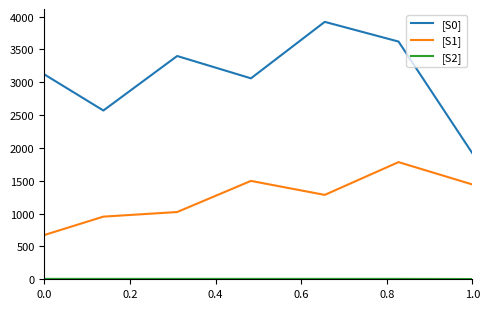

True or false: [S1] and [S0] intersect in this chart.

False